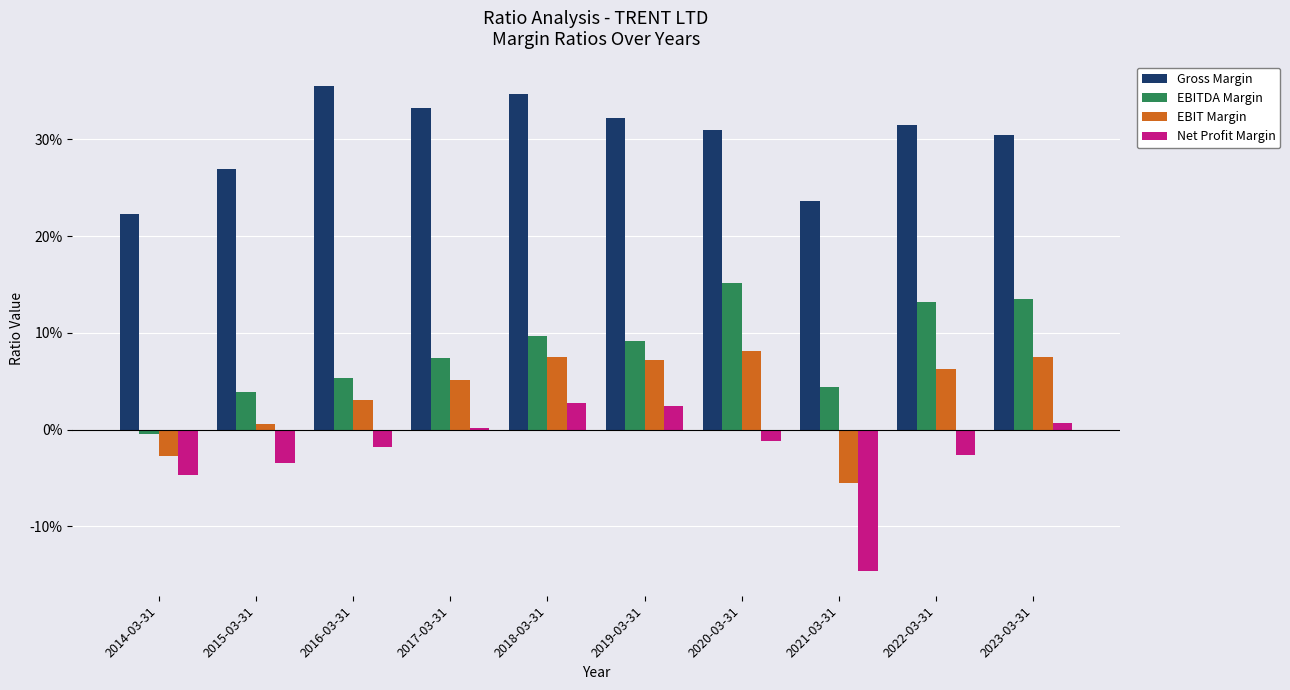

Is it true that EBIT Margin equals 0.1 at 2018-03-31?

True